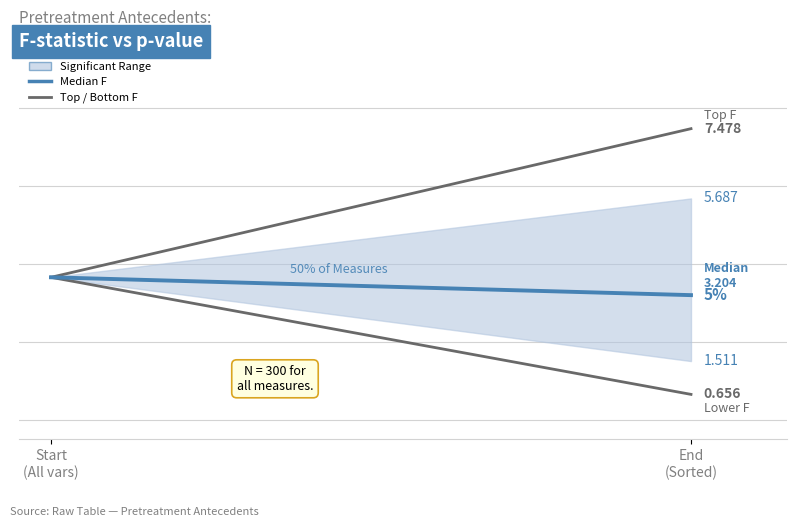

At how many categories does at least one series exceed 6?

1